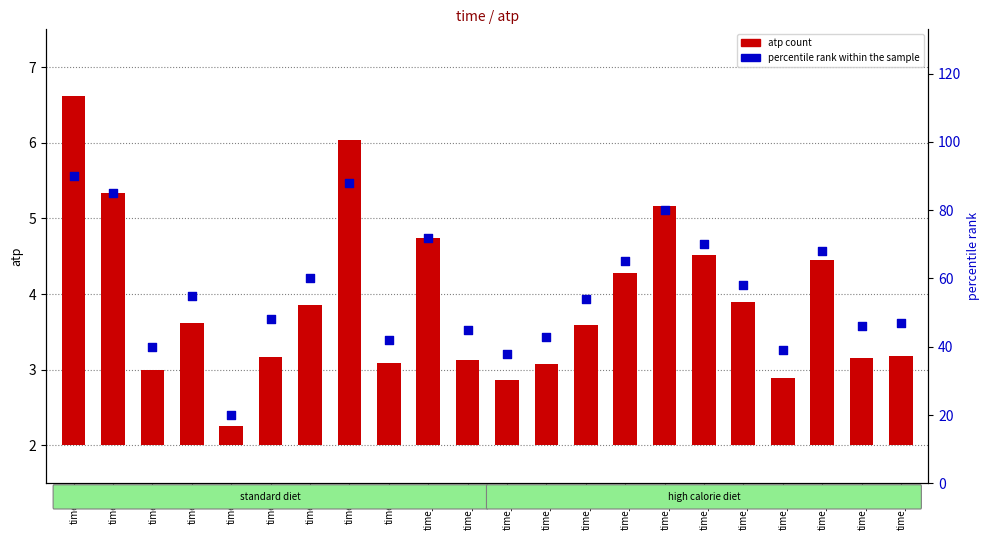

Which series has the largest total across all categories?

percentile rank within the sample